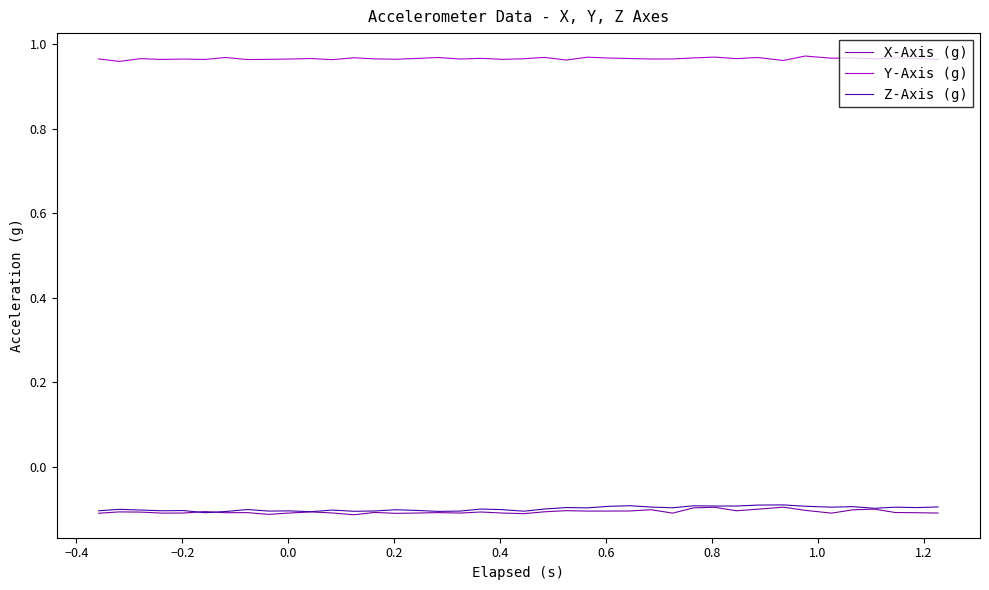

How many lines are shown in the chart?

3